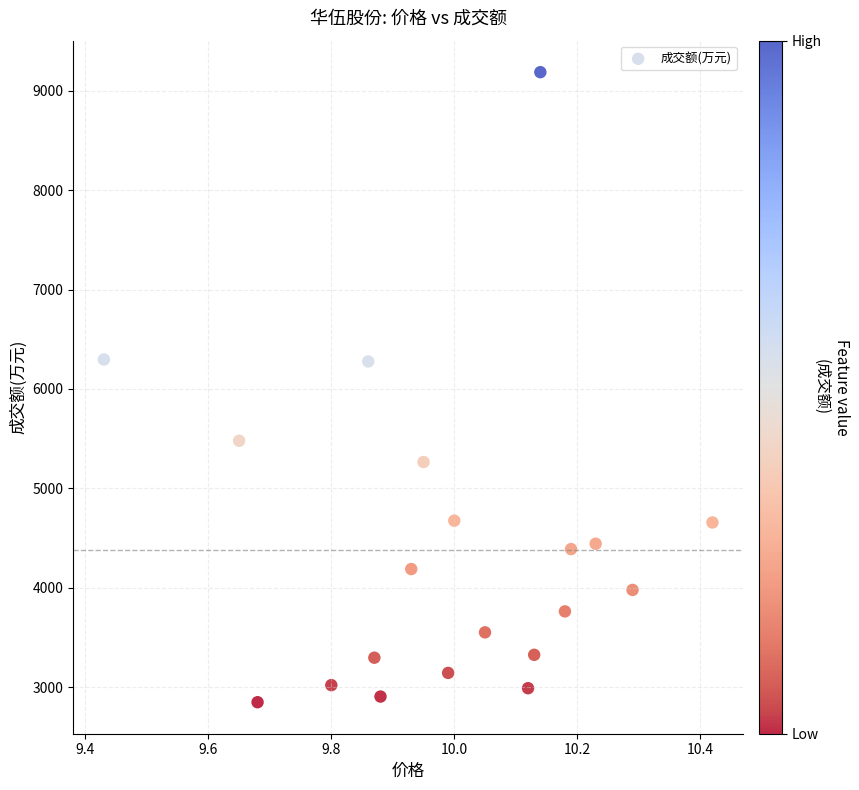

What is the range of Y values (max minus min)?

6340